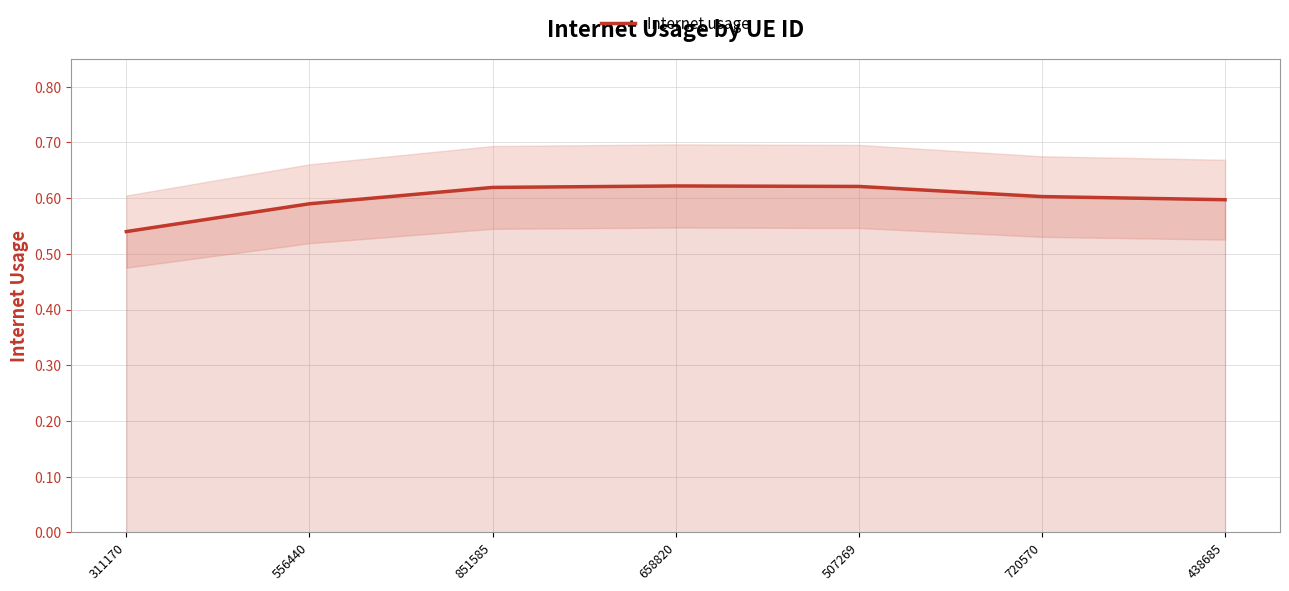

Count the values in the range 0 to 1.

7